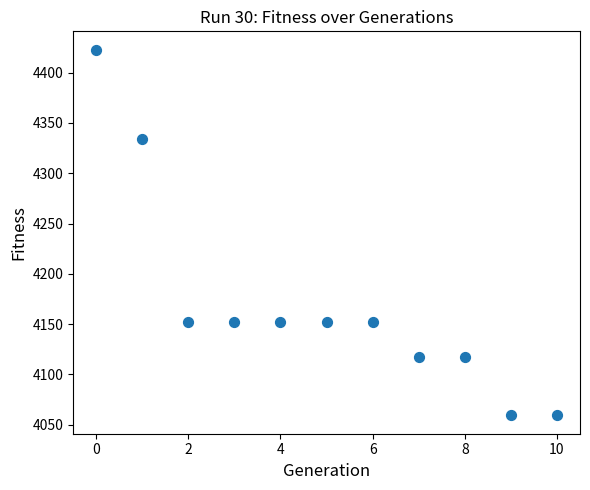

What is the average Y value?

4170.3